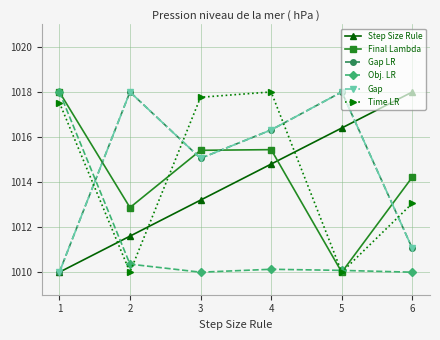

Reading left to right, list all the values displayed in this chart.

Step Size Rule: 1010.0	1011.6	1013.2	1014.8	1016.4	1018.0
Final Lambda: 1018.0	1012.9	1015.4	1015.4	1010.0	1014.2
Gap LR: 1010.0	1018.0	1015.1	1016.3	1018.0	1011.1
Obj. LR: 1018.0	1010.4	1010.0	1010.1	1010.1	1010.0
Gap: 1010.0	1018.0	1015.1	1016.3	1018.0	1011.1
Time LR: 1017.5	1010.0	1017.8	1018.0	1010.0	1013.1